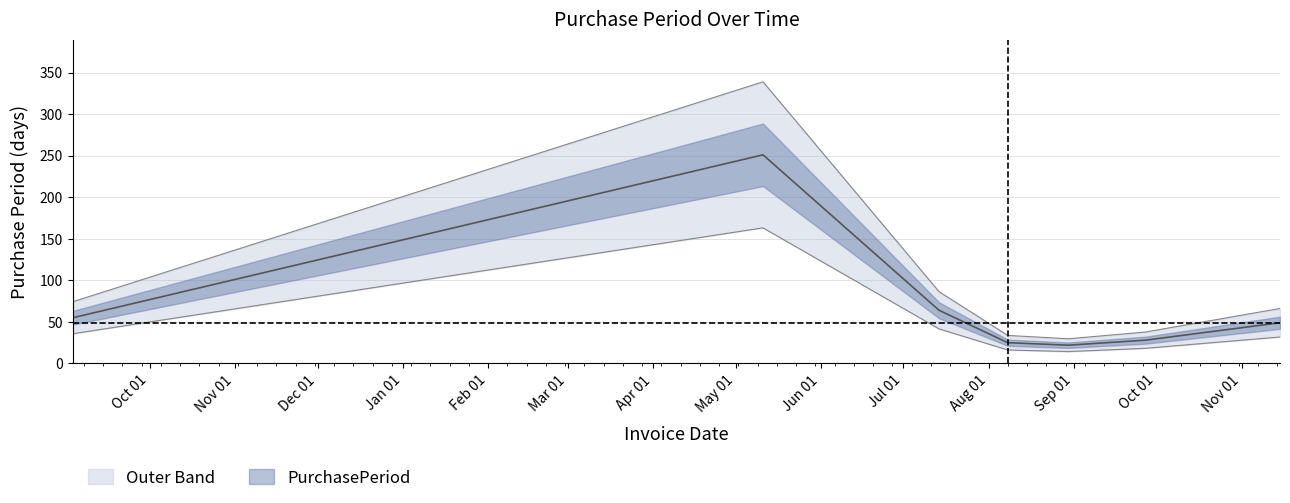

Read the value at 2016-11-15.

49